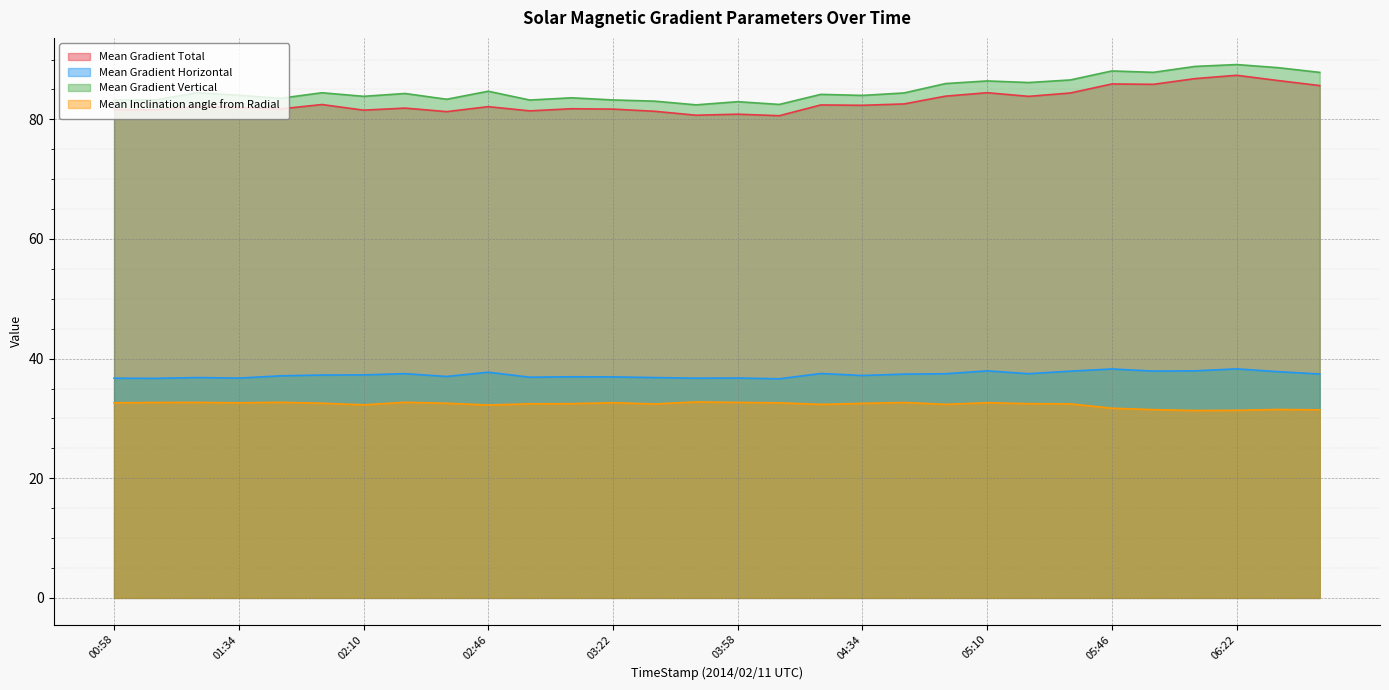

What is the spread (max minus min) of values at 00:58?

50.6